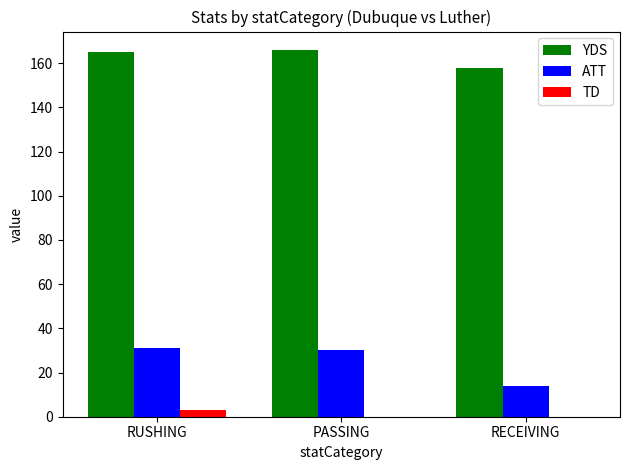

The value of ATT at RECEIVING is 14. True or false?

True